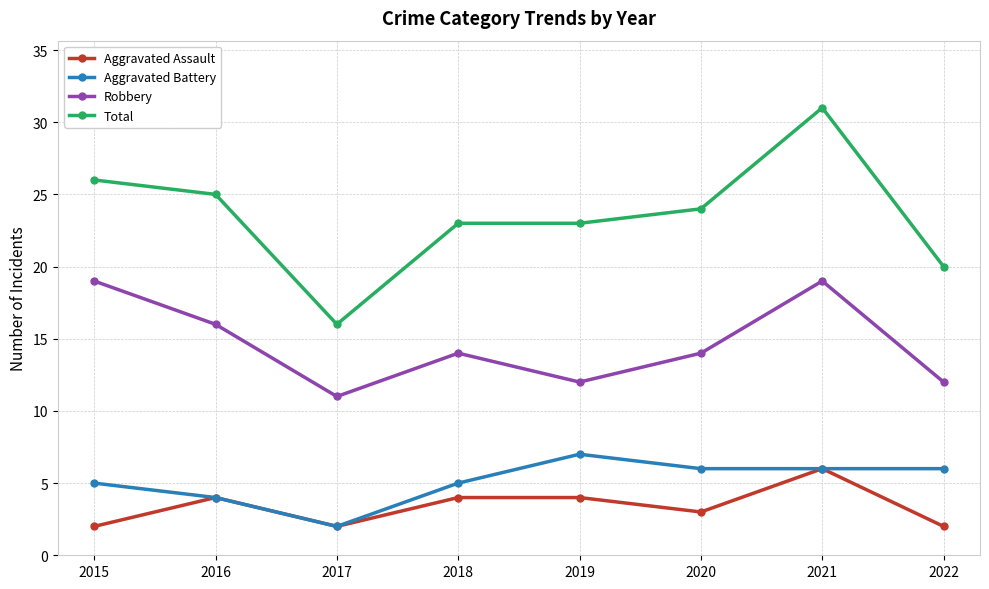

How many distinct data groups are displayed?

4